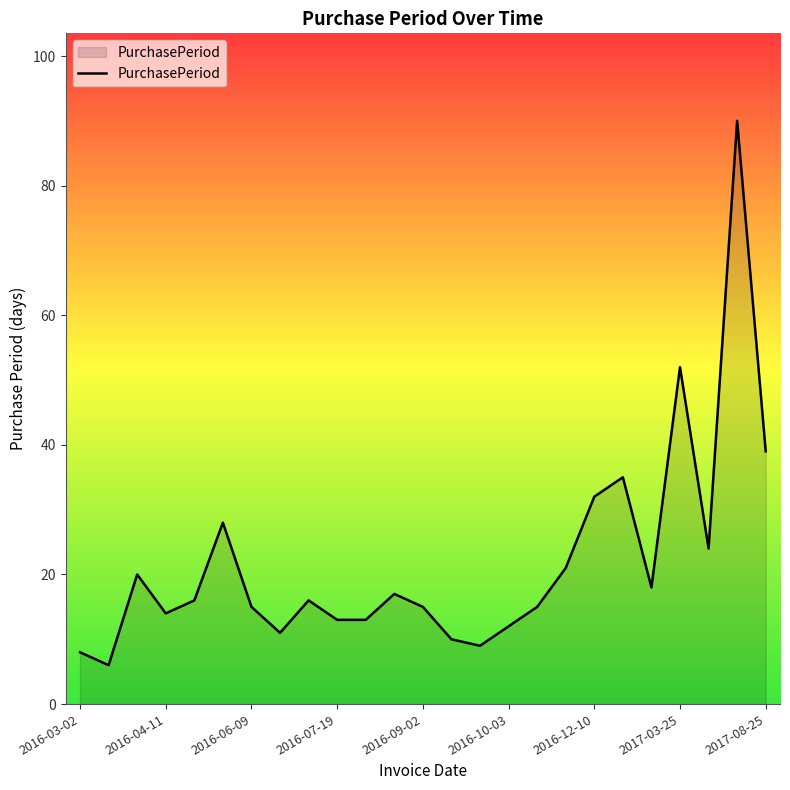

What is the minimum value shown in the chart?

6